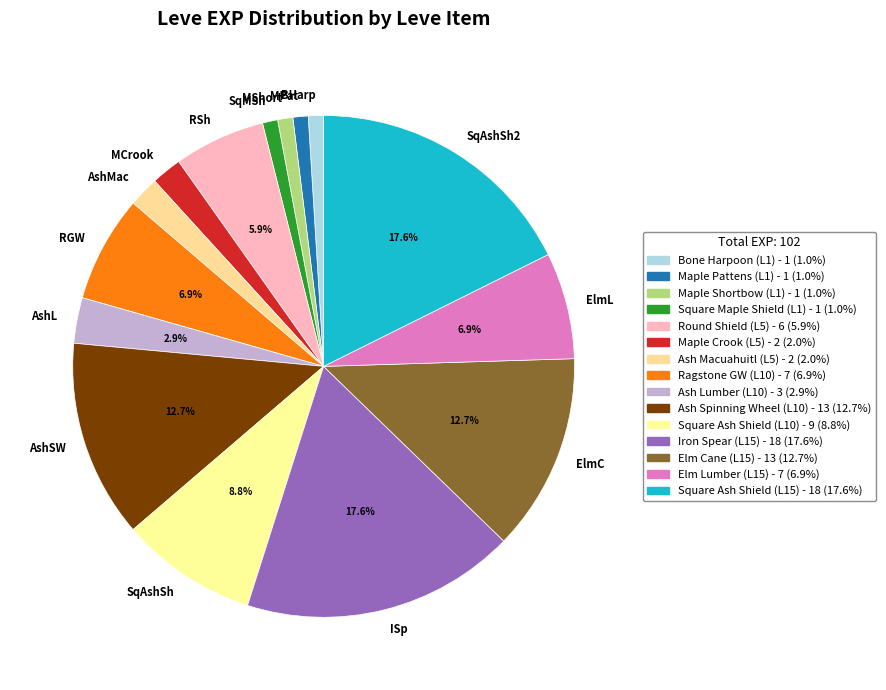

Do SqMSh and MPat together represent more than half of the pie?

No